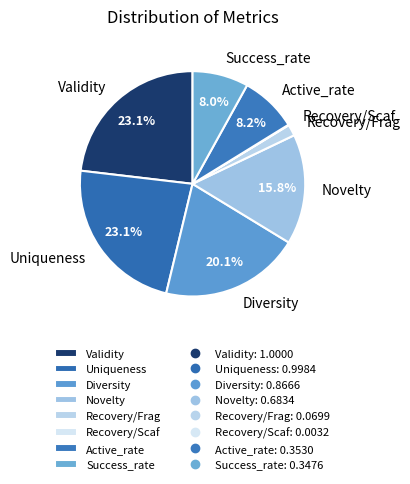

To the nearest percent, what is the difference between the Uniqueness and Active_rate slice percentages?

15%